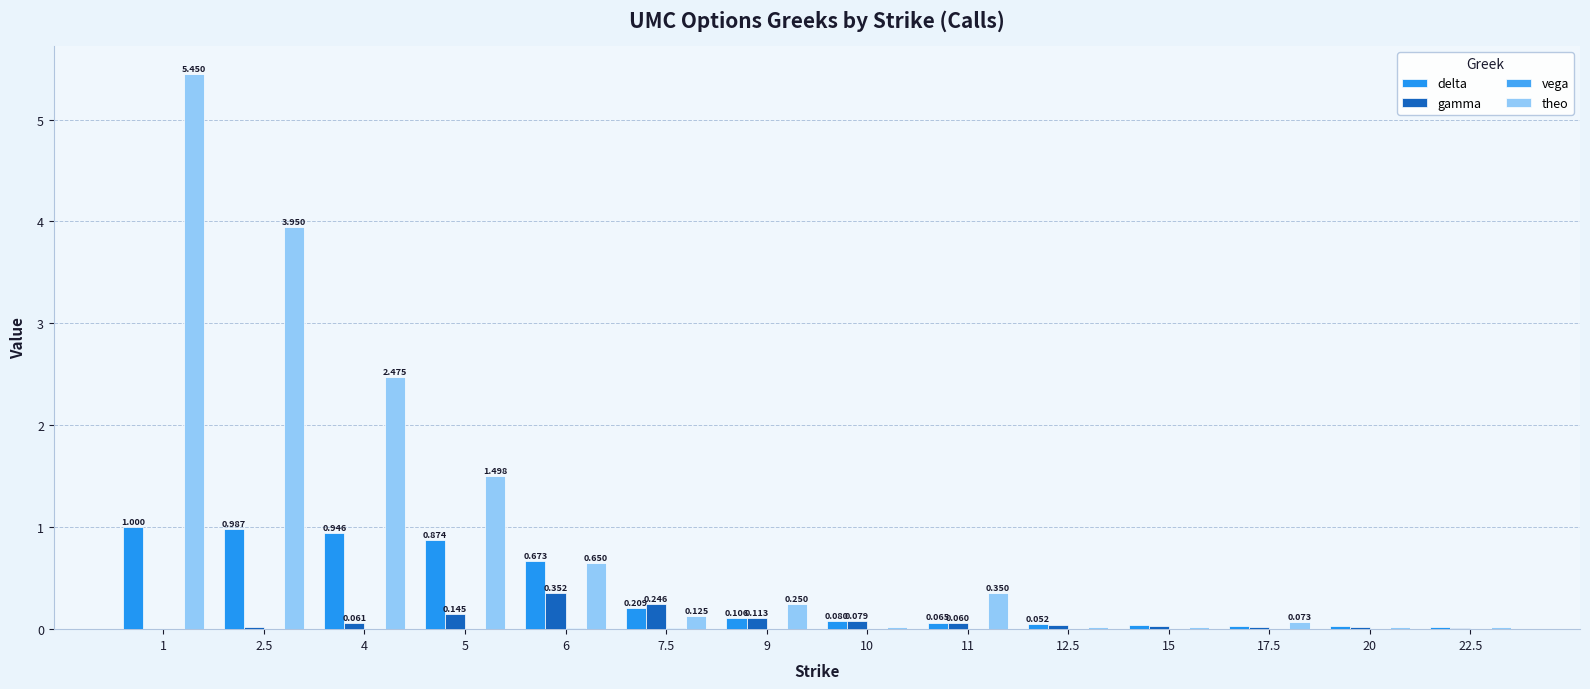

Does the chart contain stacked bars?

No